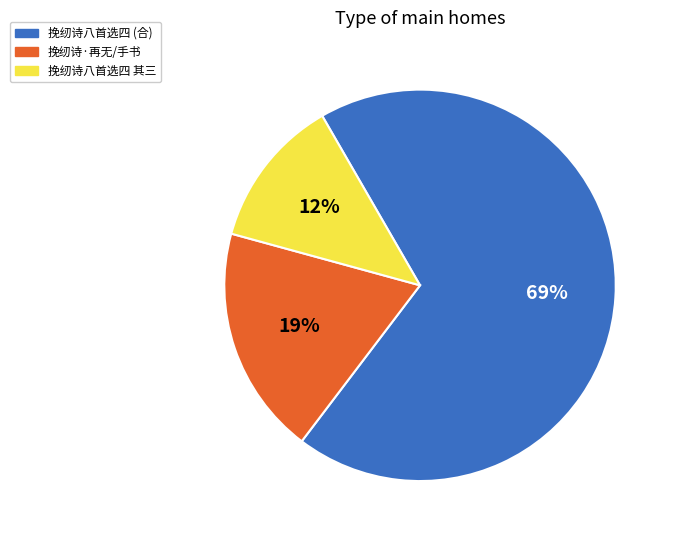

Which slice is the smallest?

挽纫诗八首选四 其三